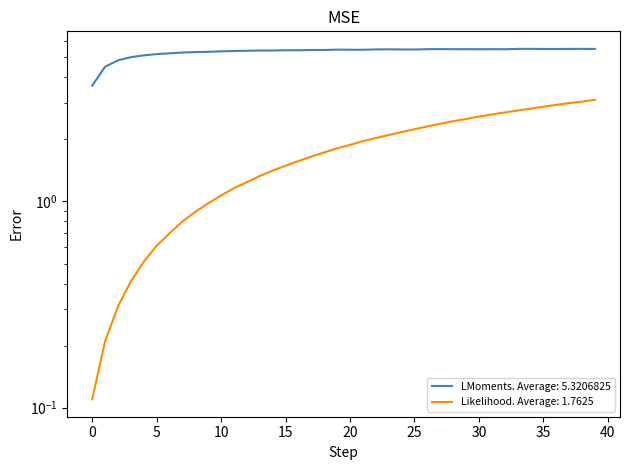

How many data points in Capacidade operacional [ha/h] are less than 5?

3